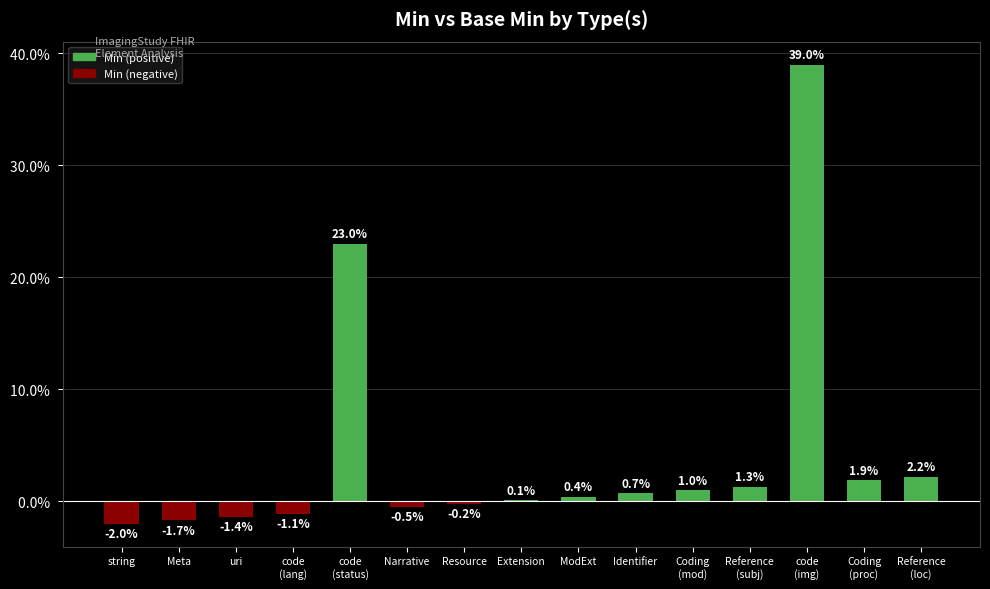

Rank the categories by value from lowest to highest.

string, Meta, uri, code
(lang), Narrative, Resource, Extension, ModExt, Identifier, Coding
(mod), Reference
(subj), Coding
(proc), Reference
(loc), code
(status), code
(img)